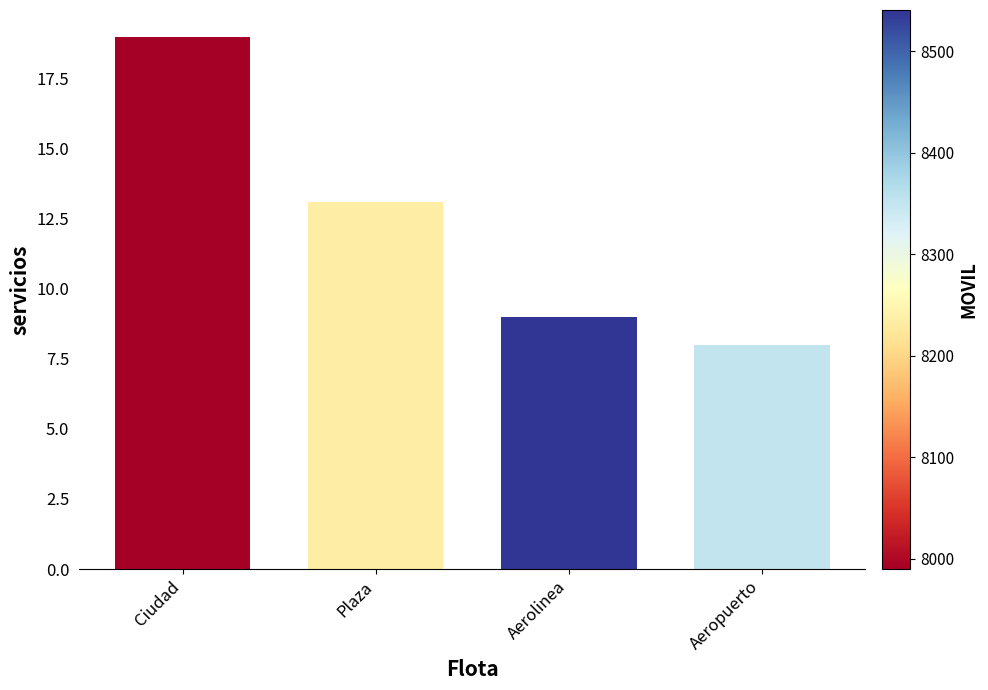

What is the change in value from Plaza to Aerolinea?

-4.1